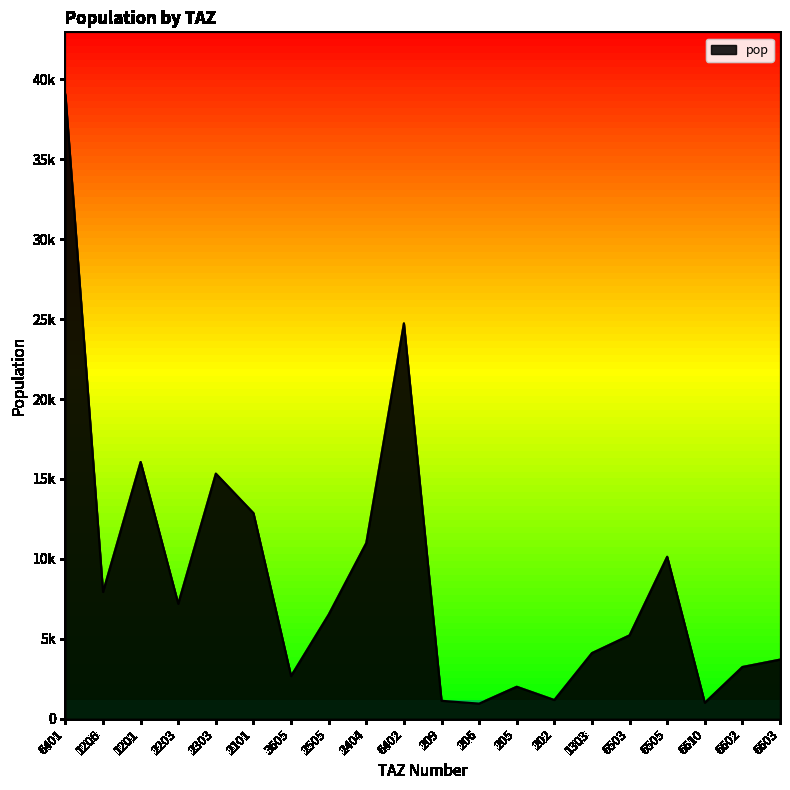

Reading left to right, what are all the values shown in this chart?

39041.8	7928.4	16066.2	7190.1	15333.6	12861.0	2668.9	6514.3	10995.1	24737.8	1123.1	947.4	2001.1	1170.4	4106.7	5218.5	10133.9	996.5	3237.8	3699.7